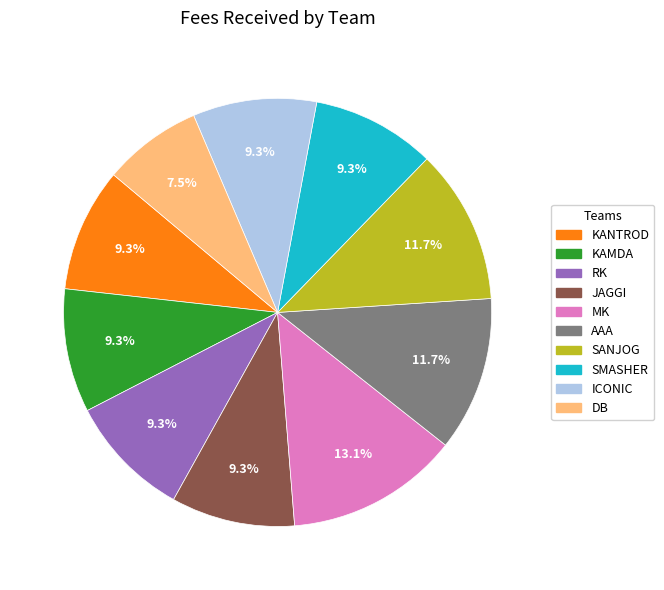

How many slices are in this pie chart?

10